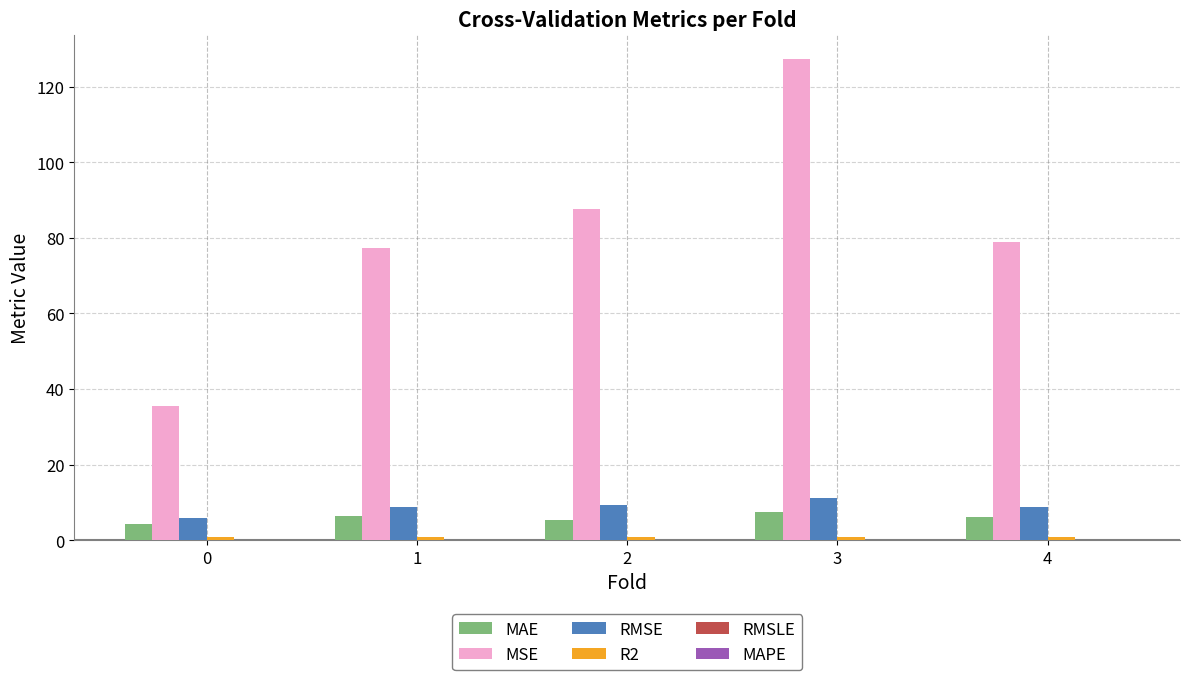

Between 0 and 3, which series saw the biggest shift?

MSE